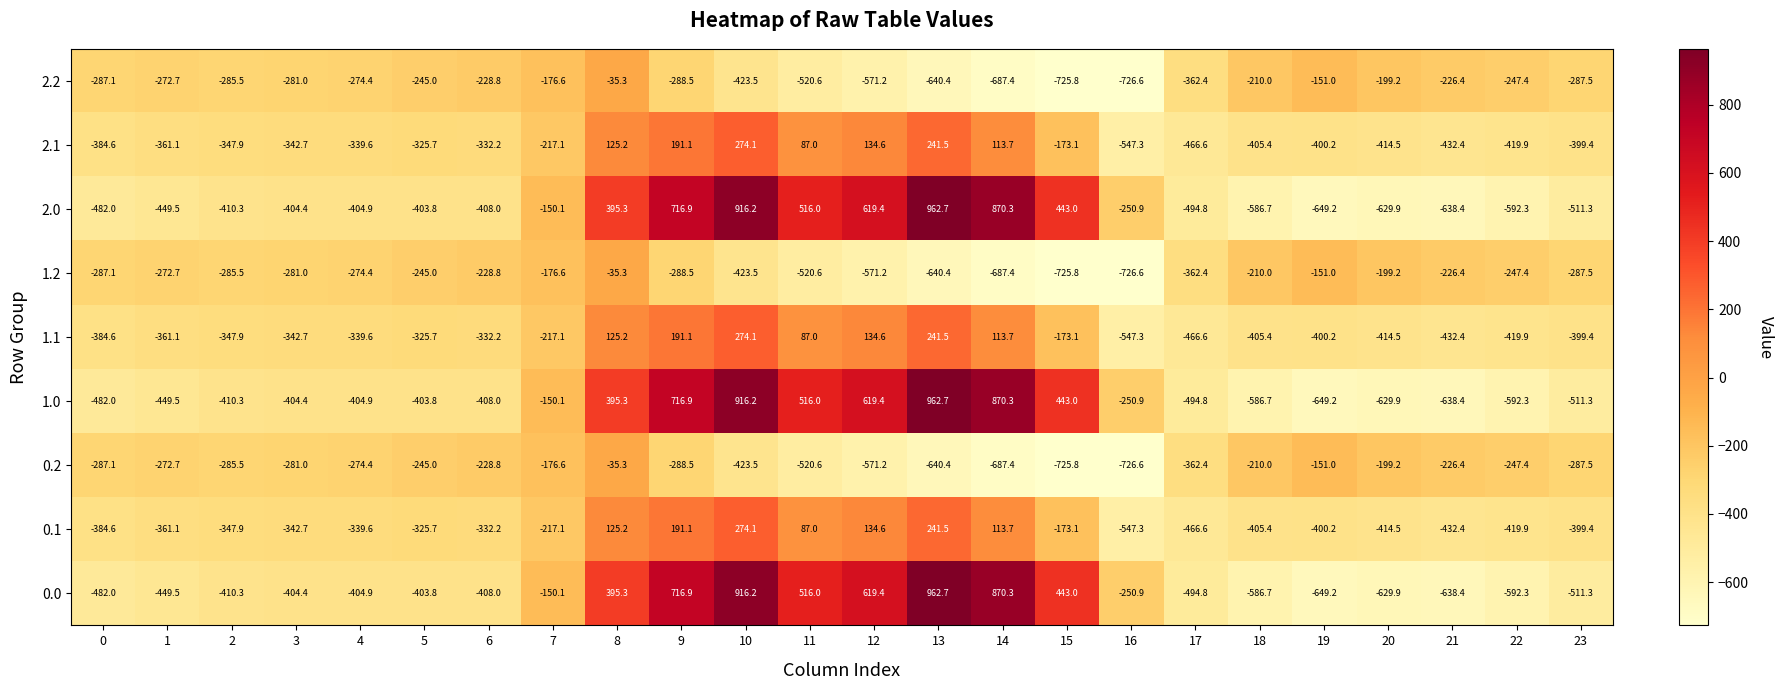

At how many categories does at least one series exceed 170?

8